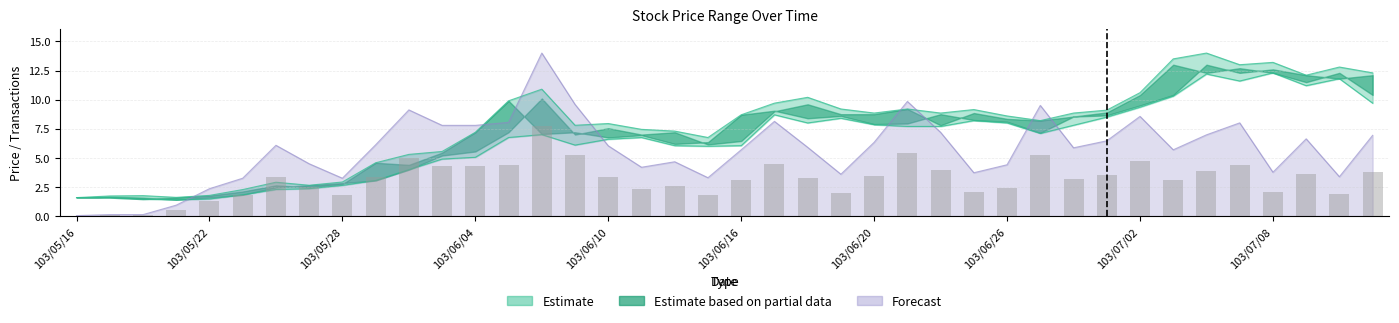

How many values in the transactions series exceed 3?

24